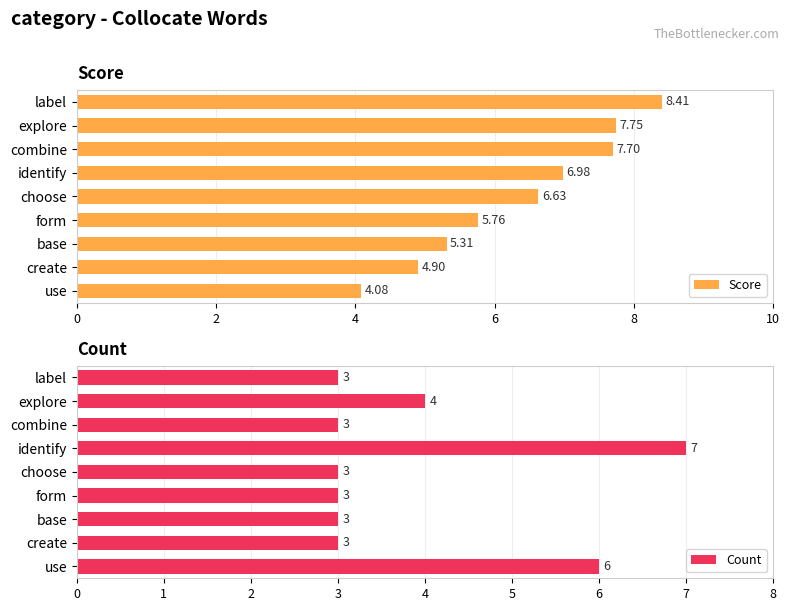

What is the average value of the Score series?

6.4